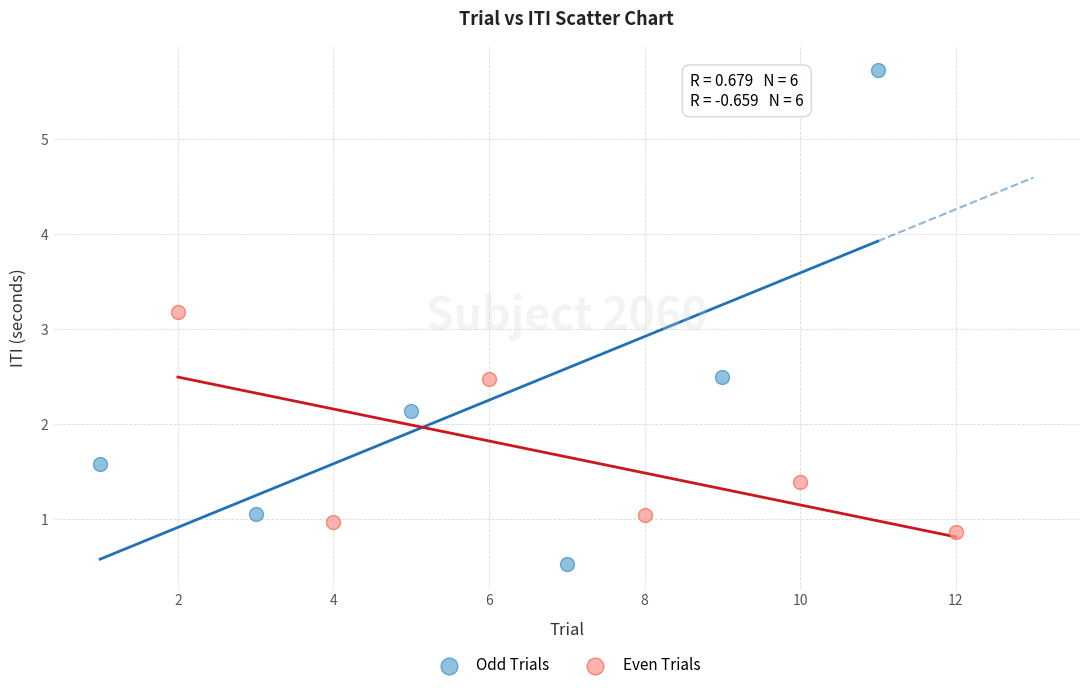

Which series reaches the minimum Y coordinate?

Odd Trials